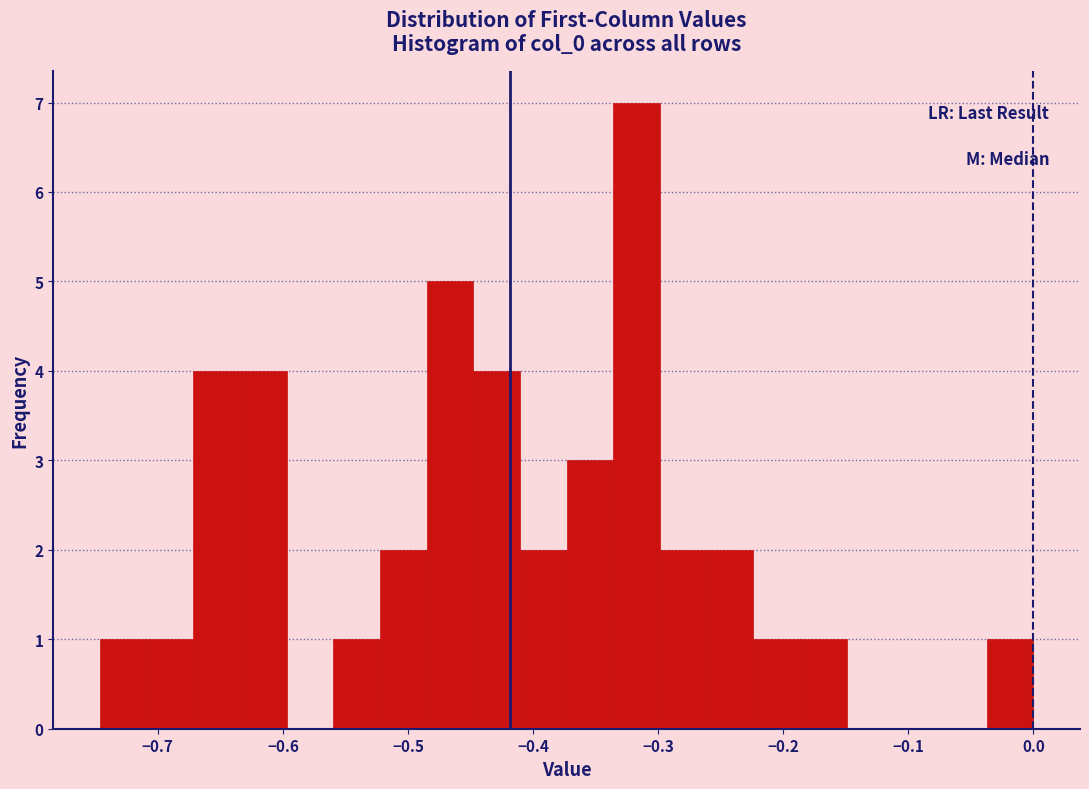

Read against the x-axis, roughly where is the centre of the tallest bar?

-0.32